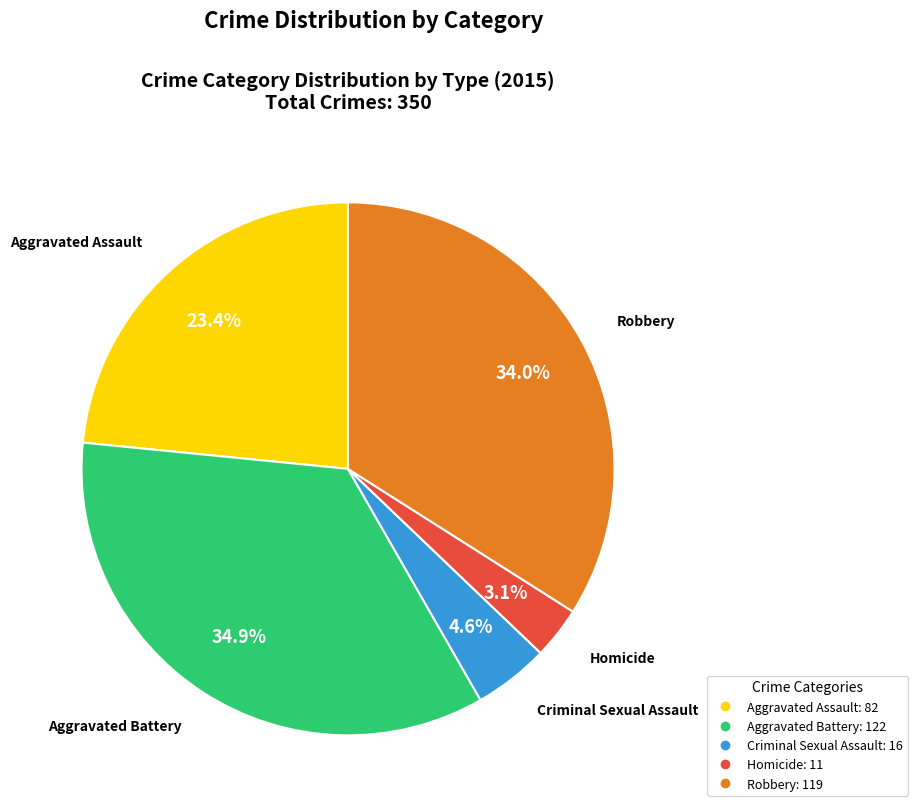

To the nearest percent, what is the difference between the Aggravated Assault and Criminal Sexual Assault slice percentages?

19%